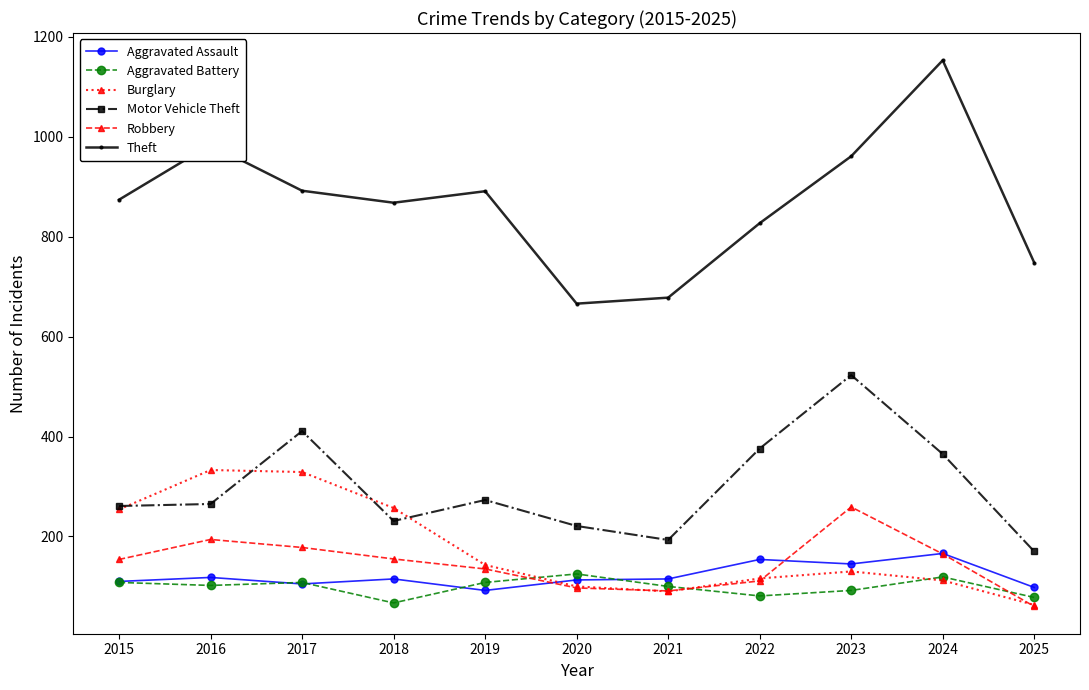

At which category does the chart reach its peak across all series?

2024